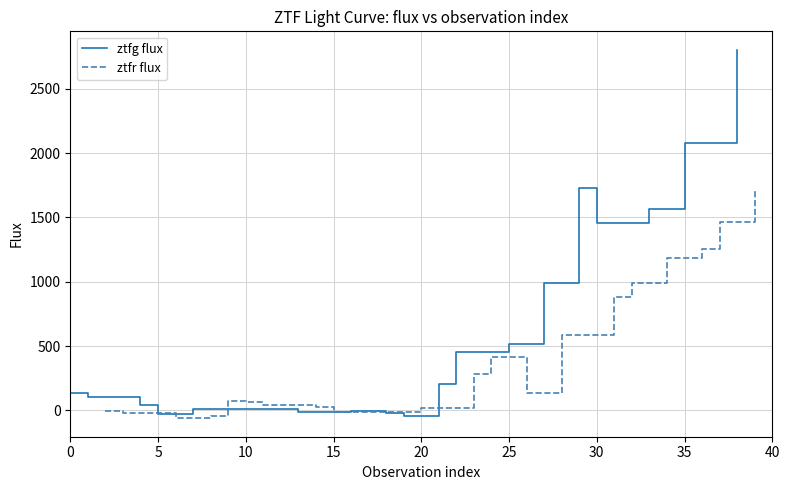

What is the difference between the second highest and second lowest values in the ztfr flux series?

1508.3